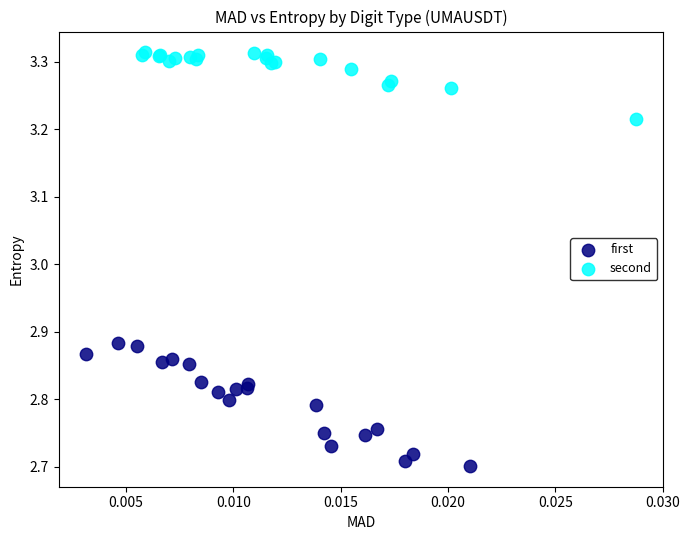

What are all the series names shown in the legend?

first, second